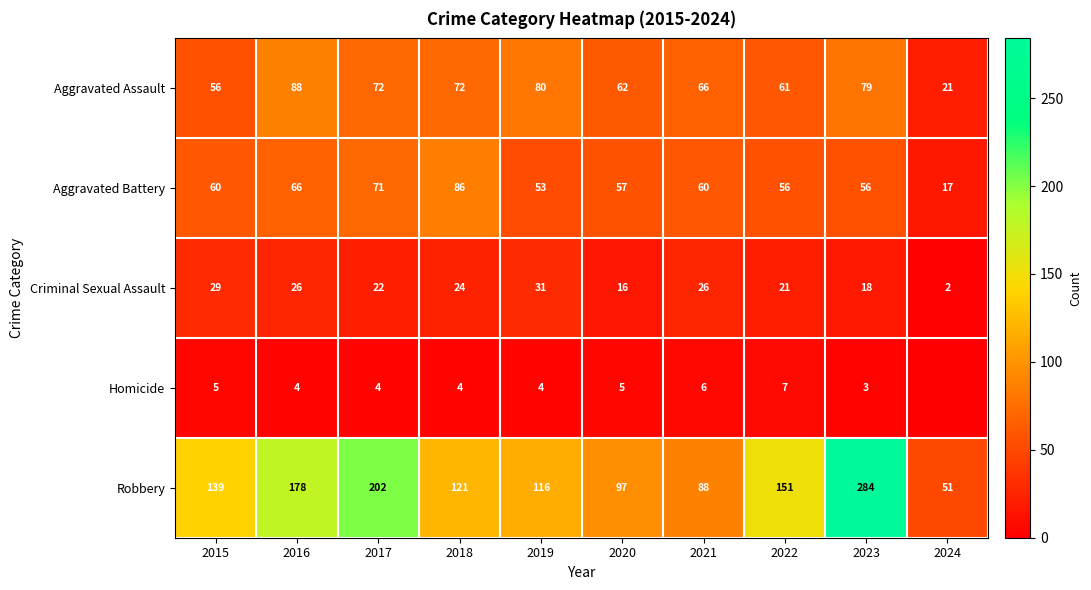

Is the value of Criminal Sexual Assault at 2024 greater than the value of Homicide at 2016?

No